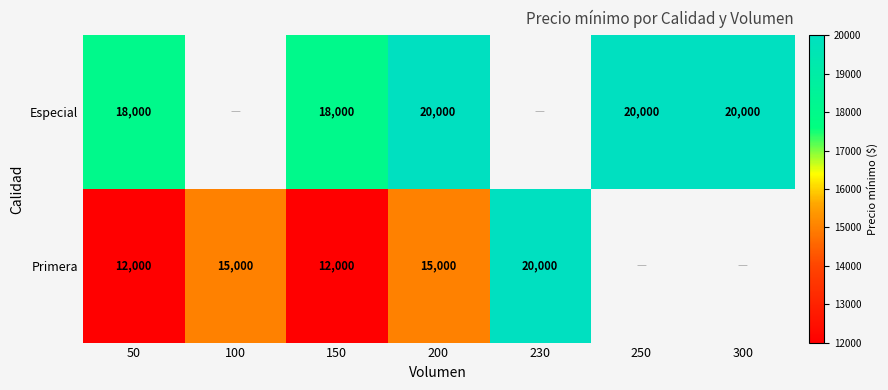

How many series are shown in this chart?

2